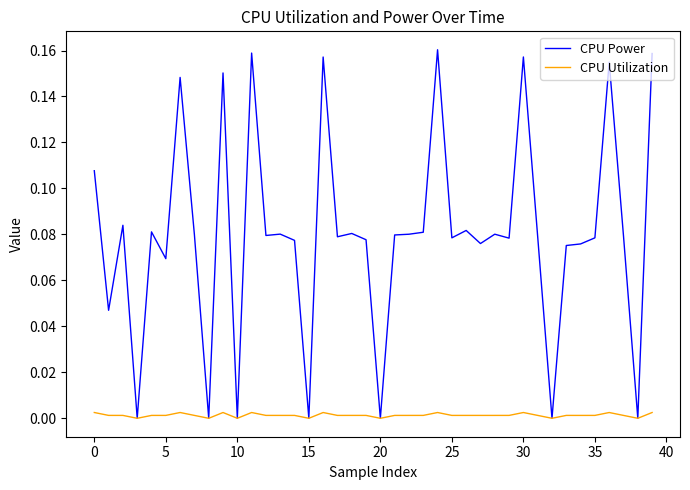

What are all the series names shown in the legend?

CPU Power, CPU Utilization